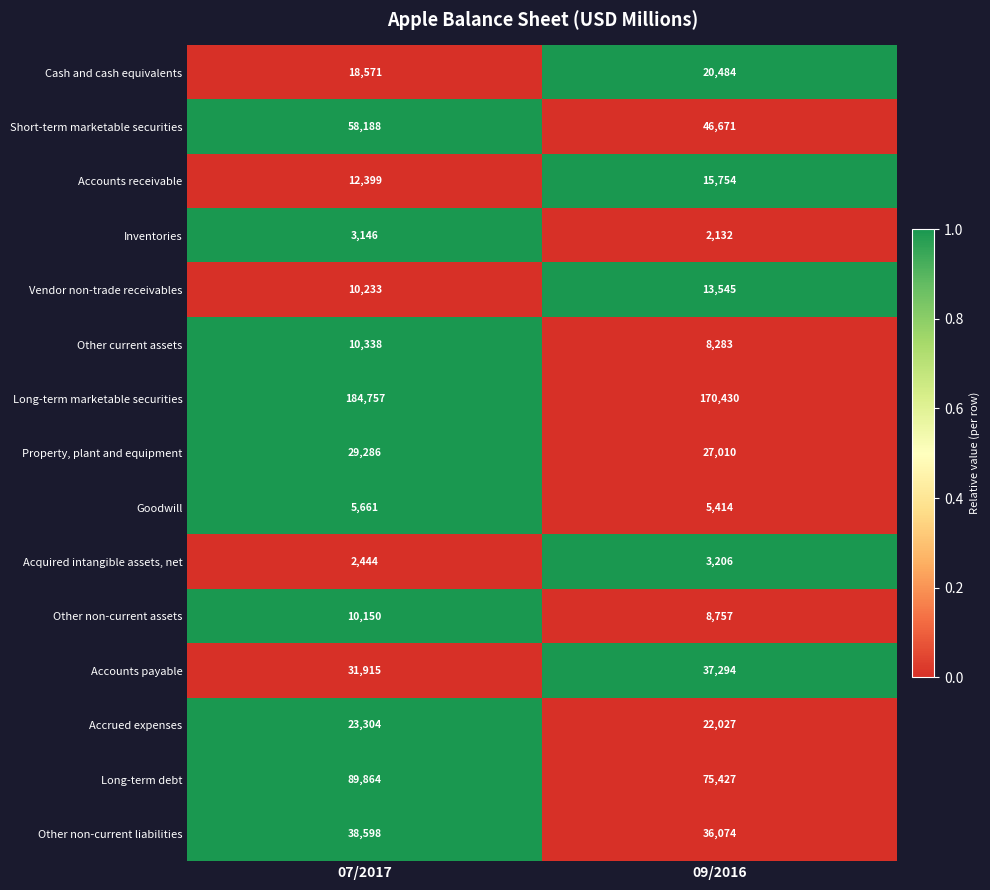

What is the total value across all series at 07/2017?

528854